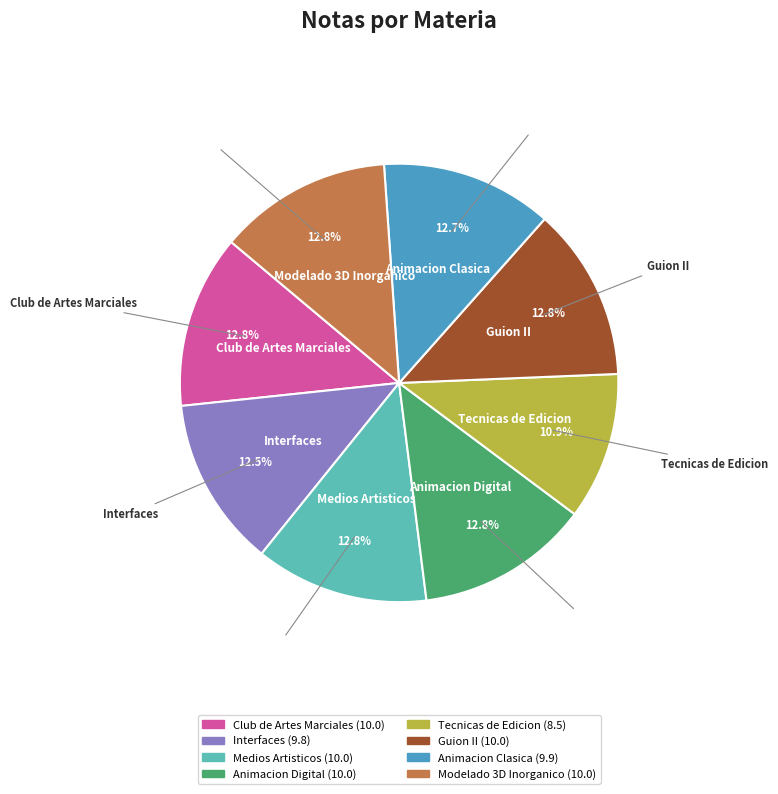

Approximately how many times larger is the value at Guion II compared to Animacion Clasica?

1.0